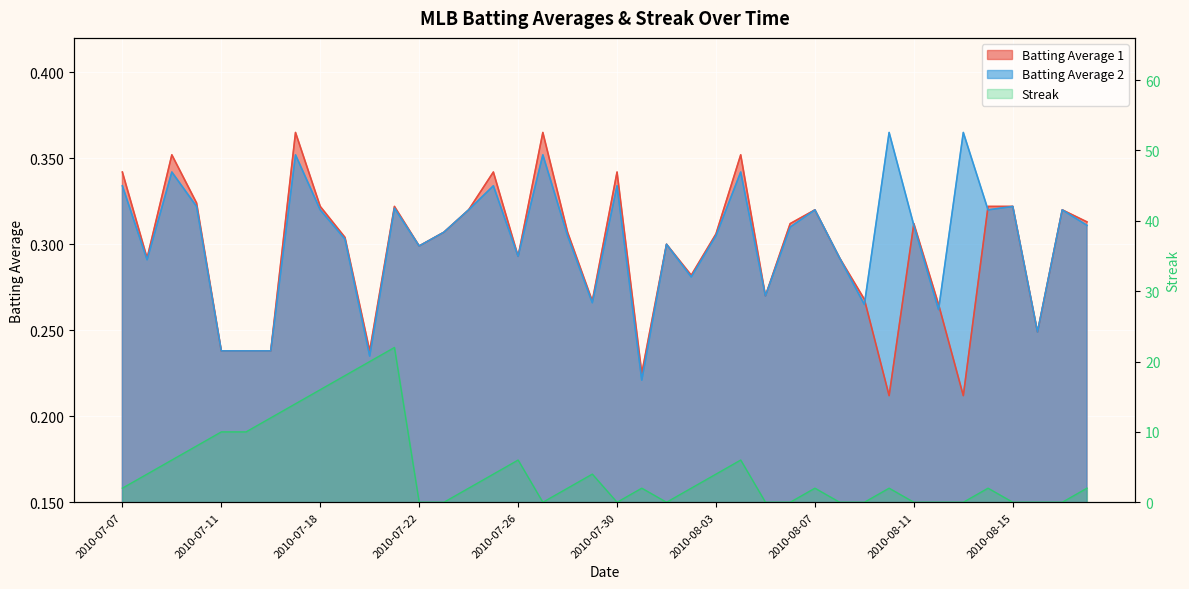

What is the average value of the Streak series?

4.5